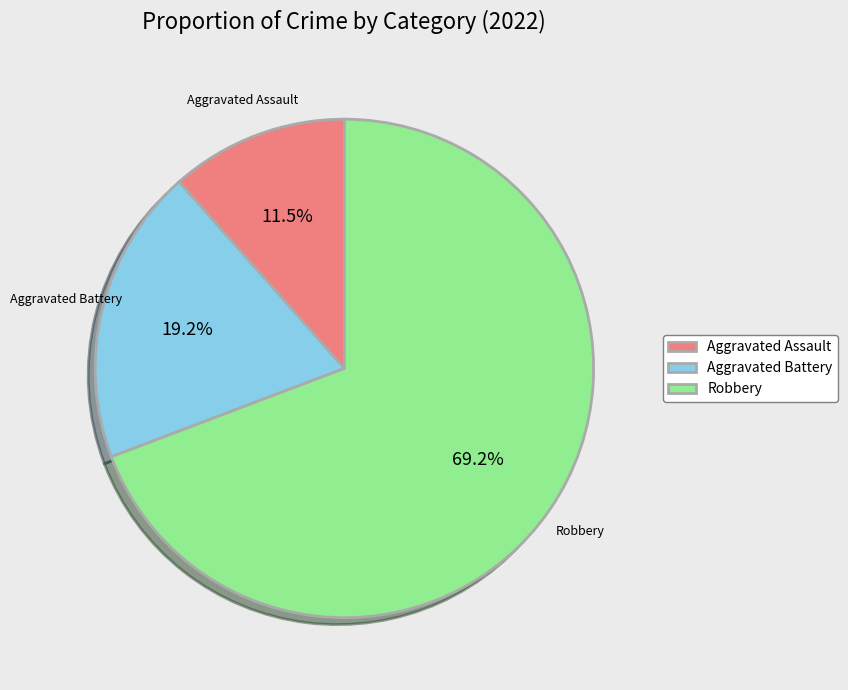

Which category accounts for the majority?

Robbery